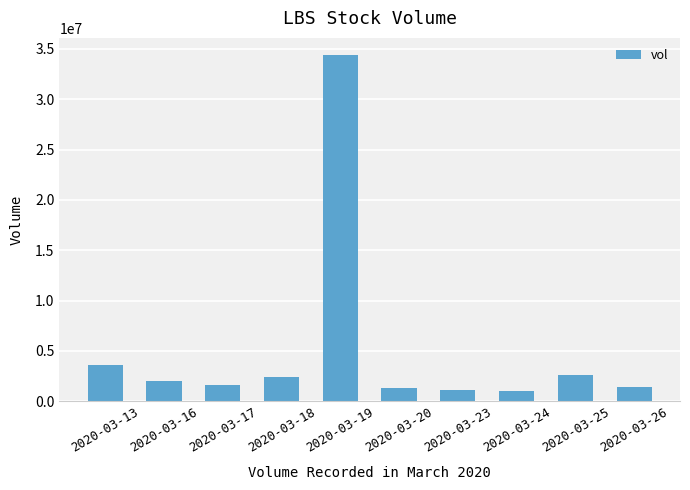

Which category has the highest value across all series?

2020-03-19